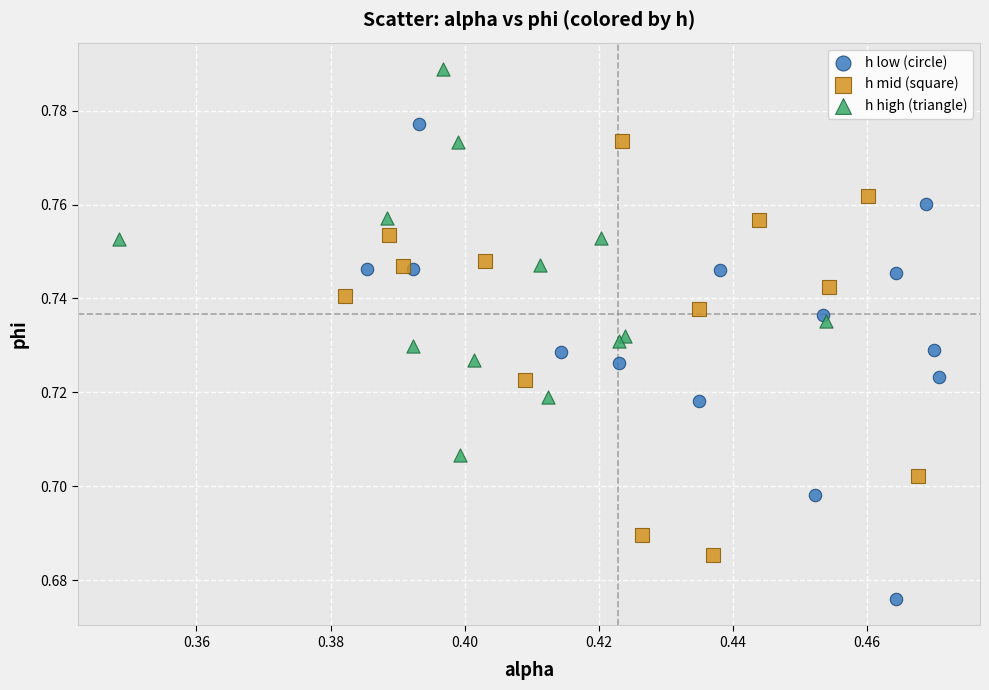

Which series reaches the minimum Y coordinate?

h low (circle)